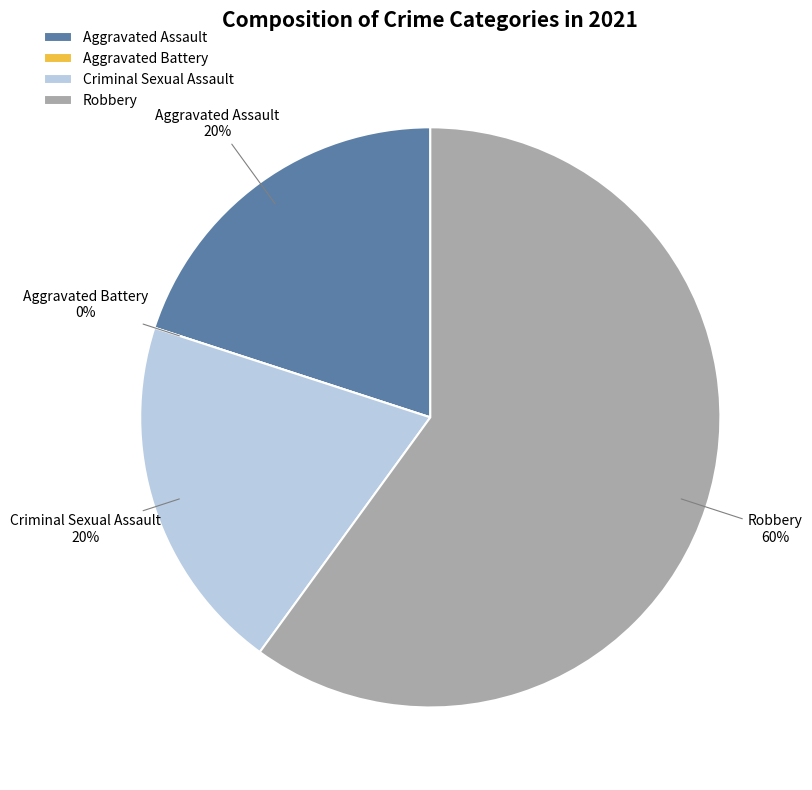

What is the largest slice in the pie chart?

Robbery